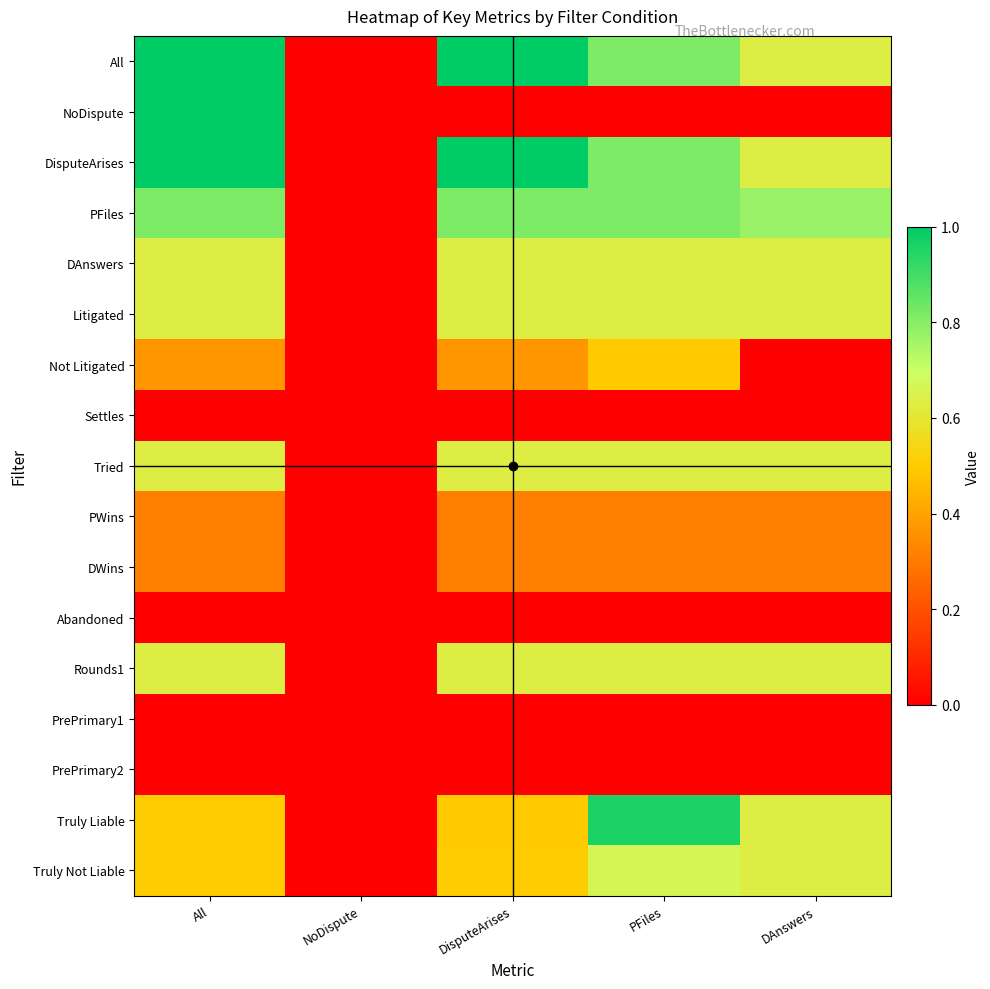

At how many categories does at least one series exceed 0?

4